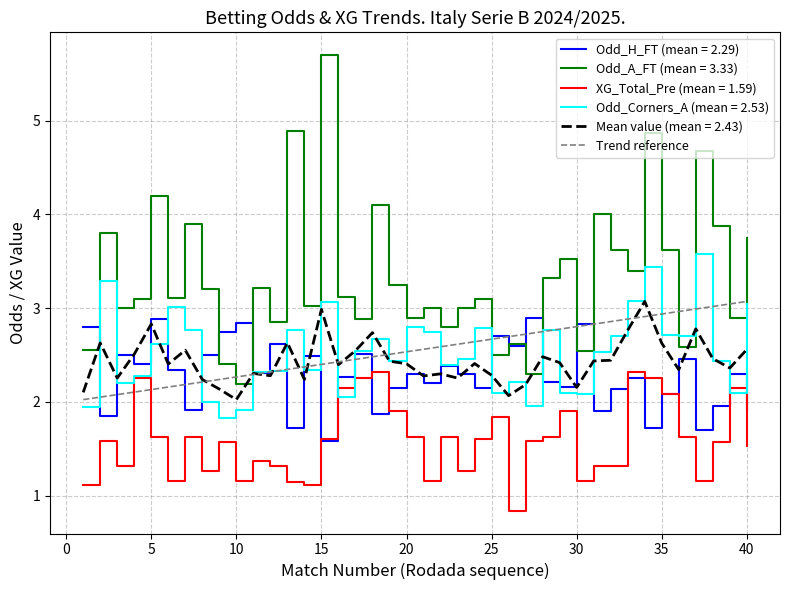

True or false: Mean value (mean = 2.43) and Odd_A_FT (mean = 3.33) cross at least once.

False